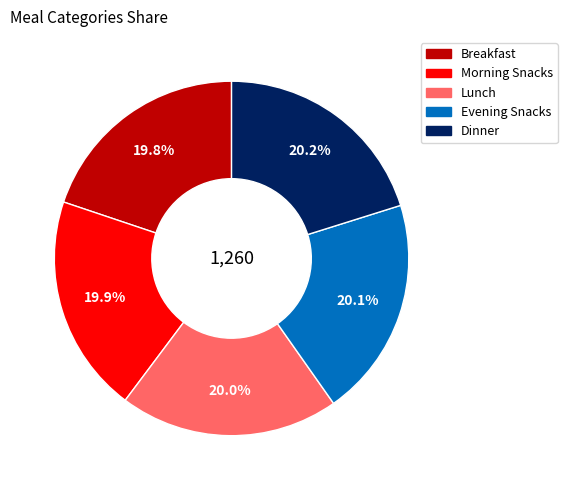

Approximately how many times larger is the value at Evening Snacks compared to Dinner?

1.0